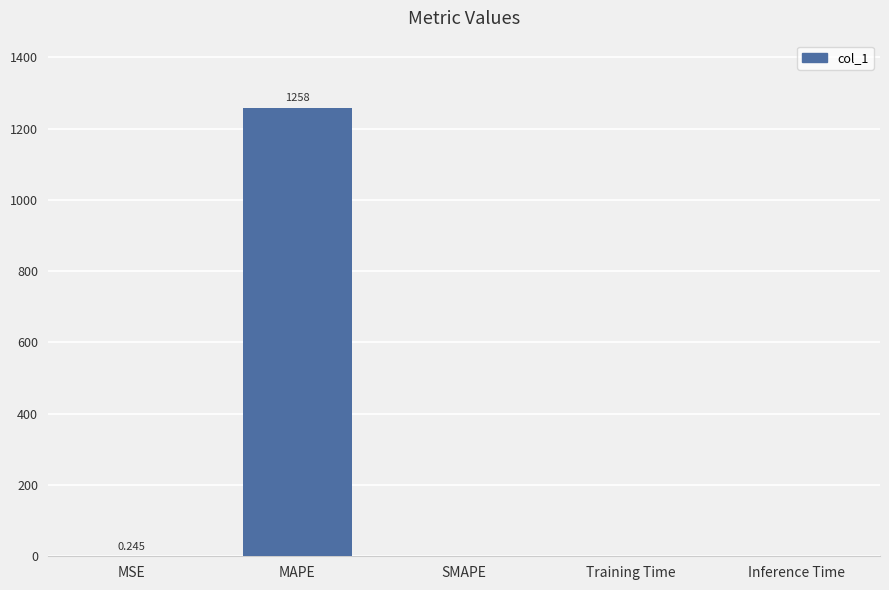

Count the number of data series in this chart.

1